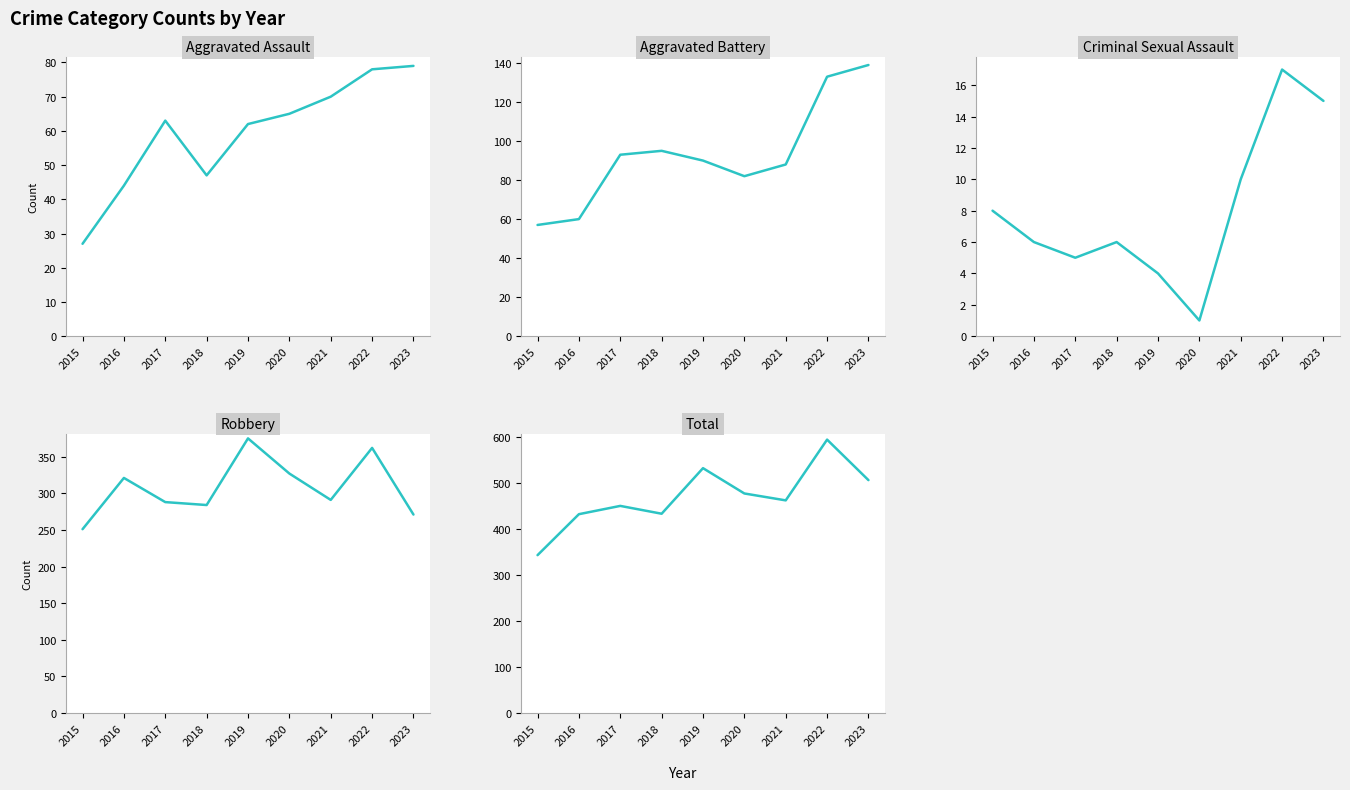

At which label does Aggravated Battery first exceed 90?

2017